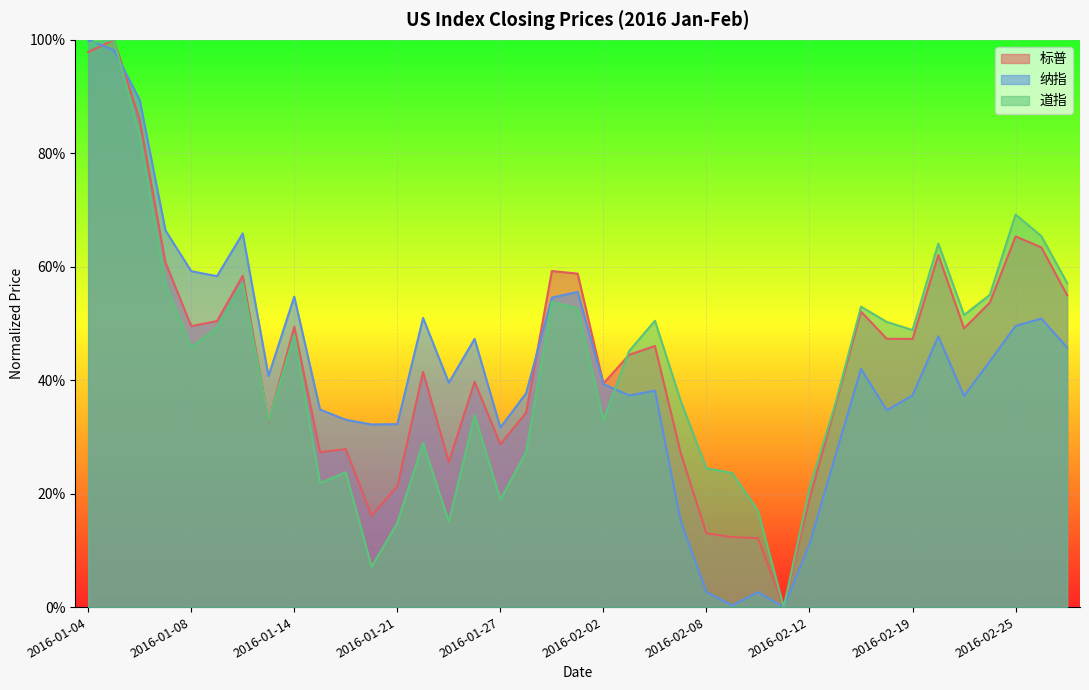

What are all the series names shown in the legend?

标普, 纳指, 道指